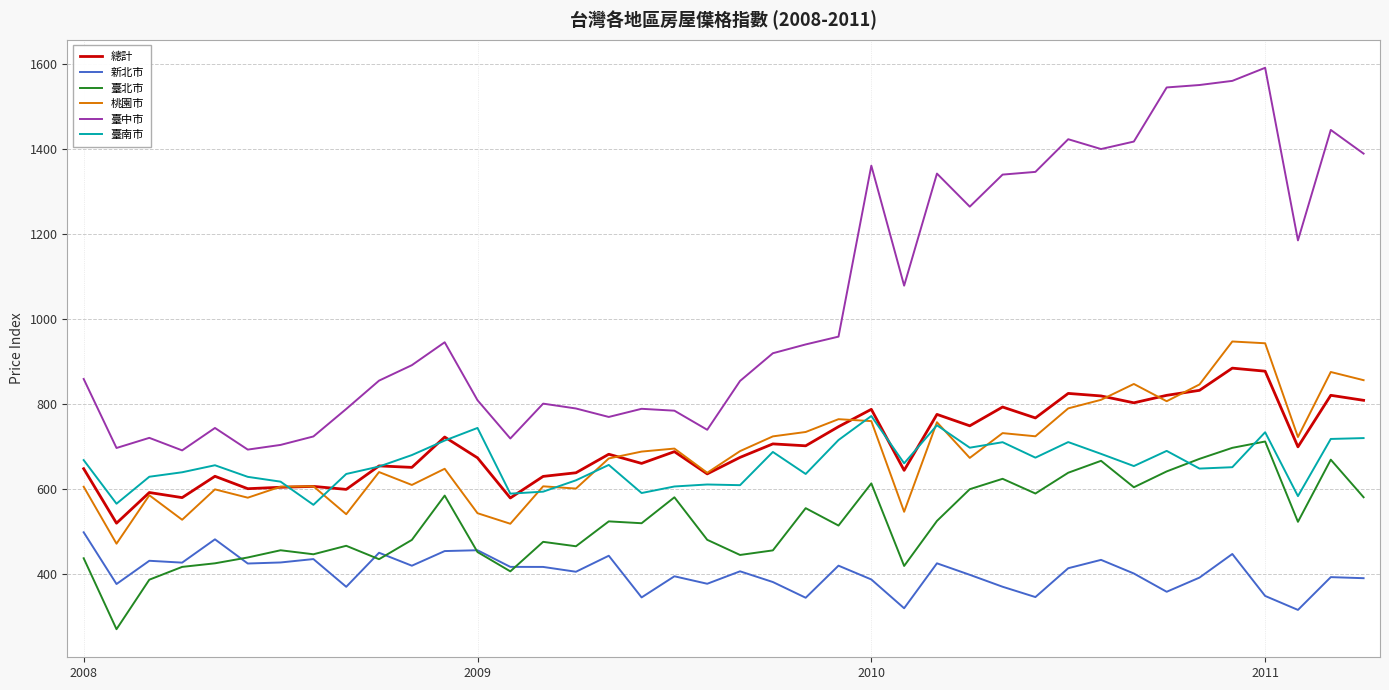

List the series in order of their peak value, lowest first.

新北市, 臺北市, 臺南市, 總計, 桃園市, 臺中市